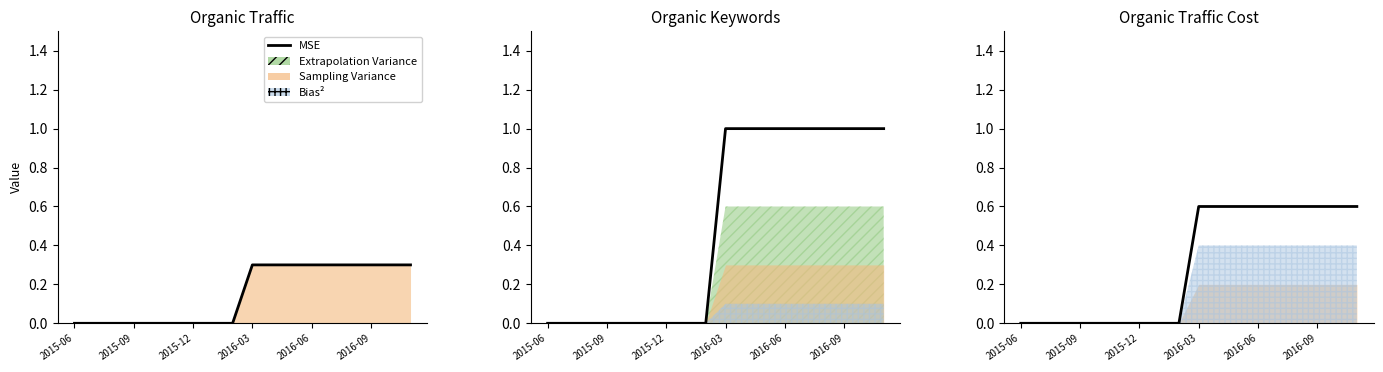

How many data points are above 0?

9